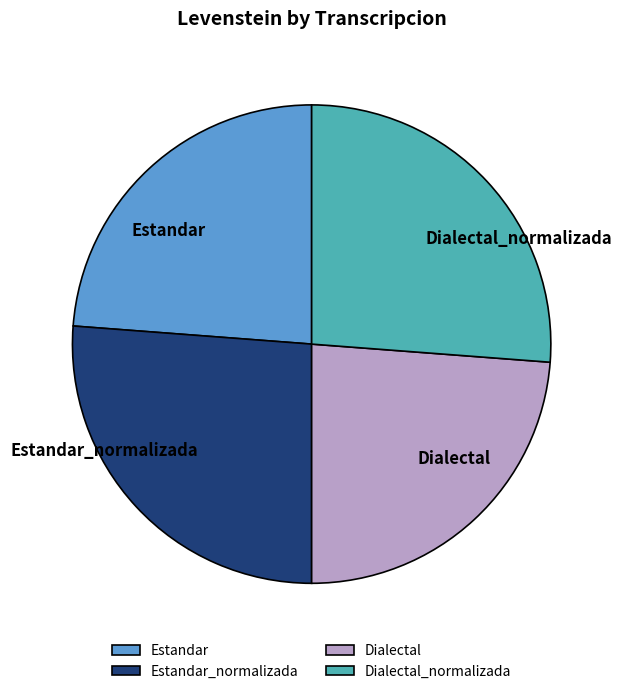

Is there a majority slice in this chart?

No